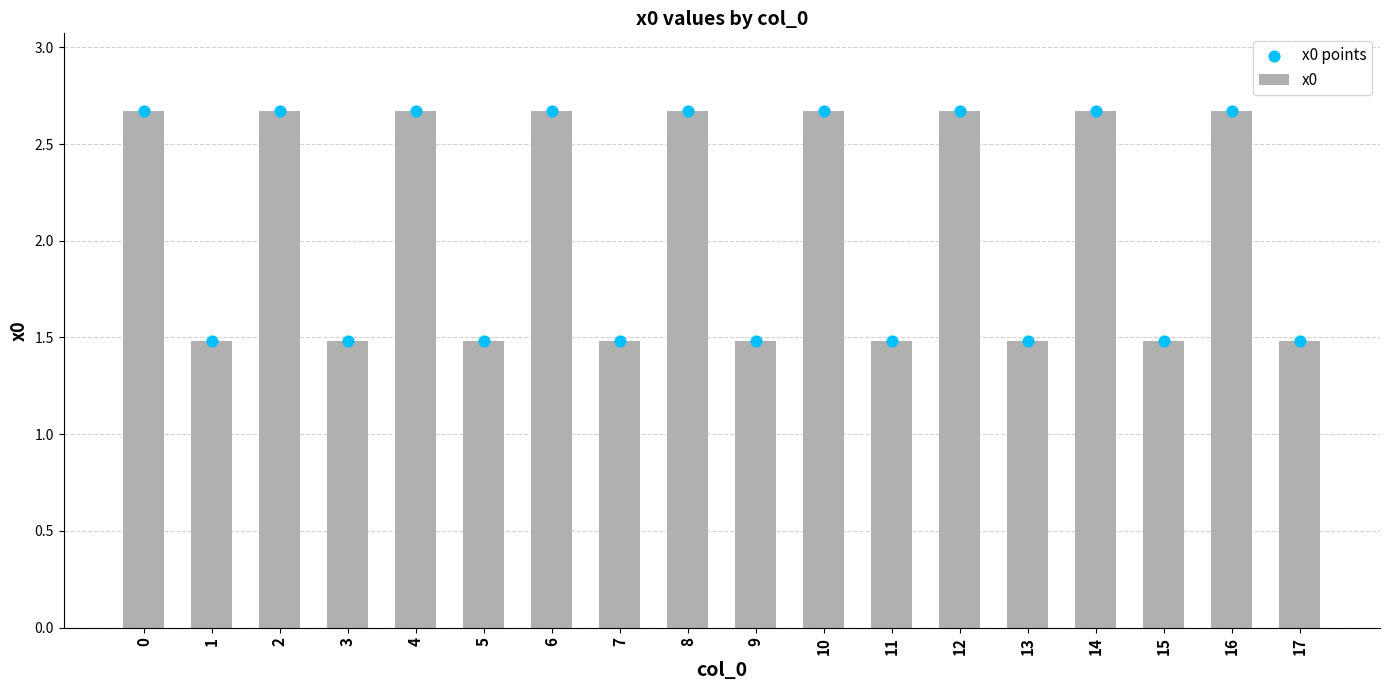

Which series has the largest Y range (max minus min)?

x0